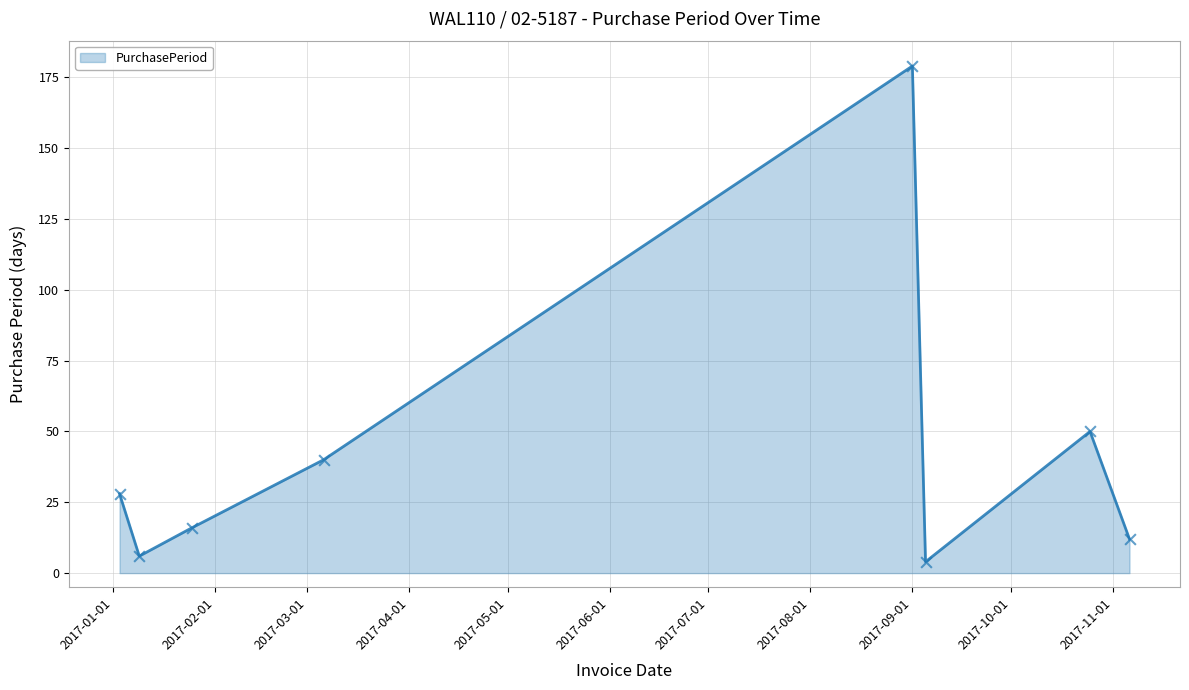

What is the sum of all values?

335